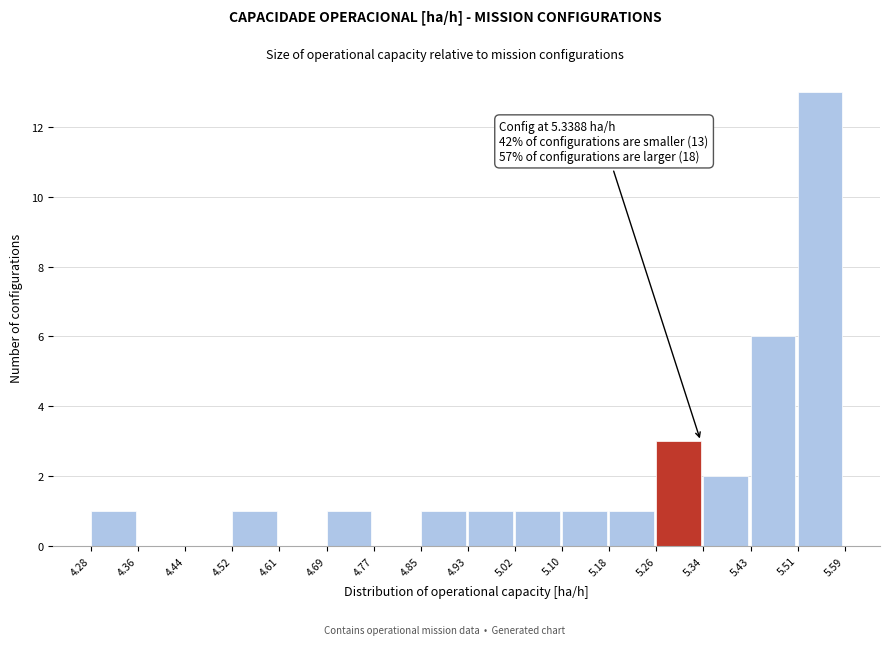

Which range on the x-axis has the tallest bar?

5.51 to 5.59